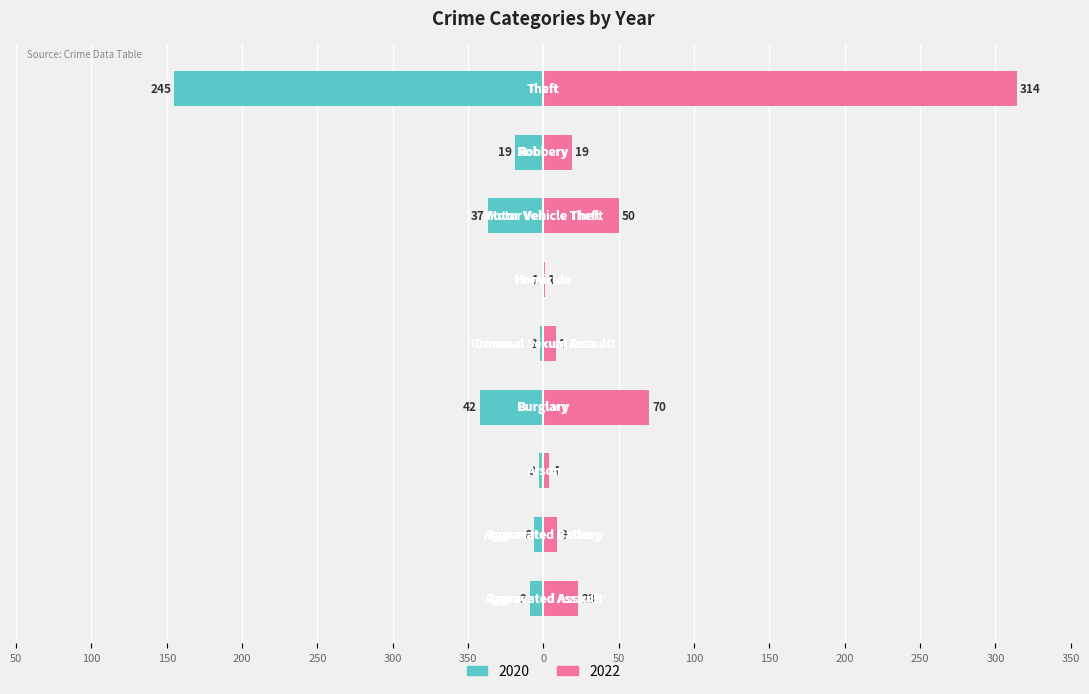

What is the sum of all 2020 values?

-364